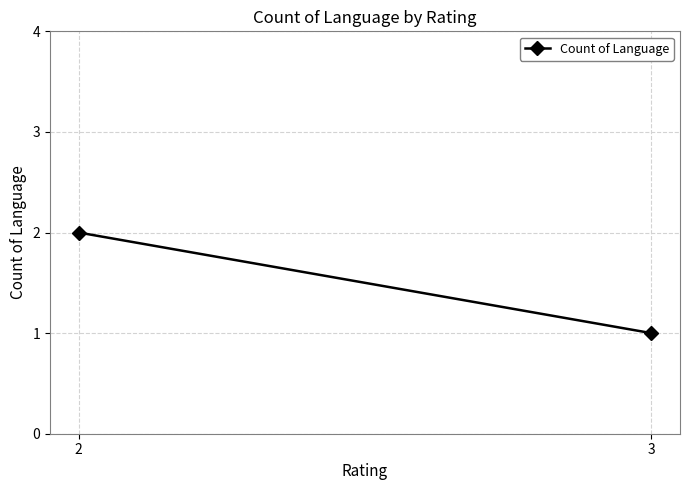

What is the minimum value shown in the chart?

1